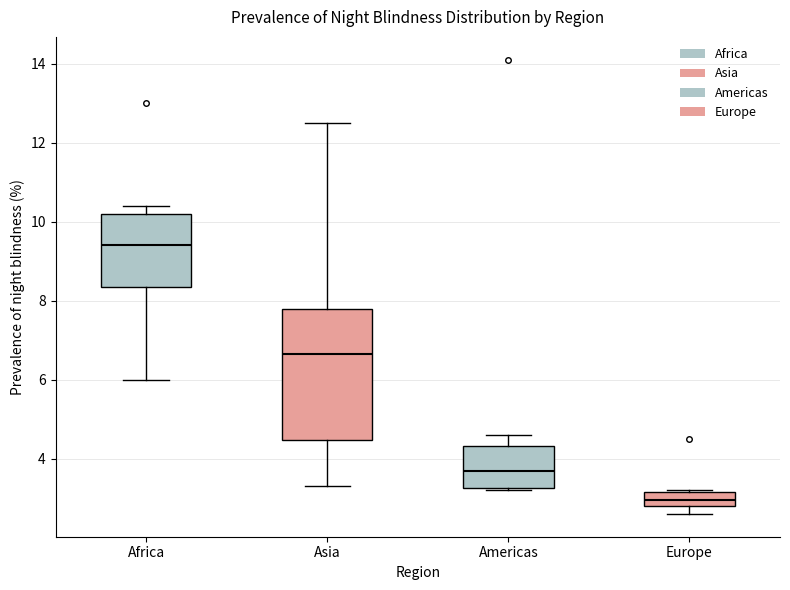

Which box has the lowest median line?

Europe